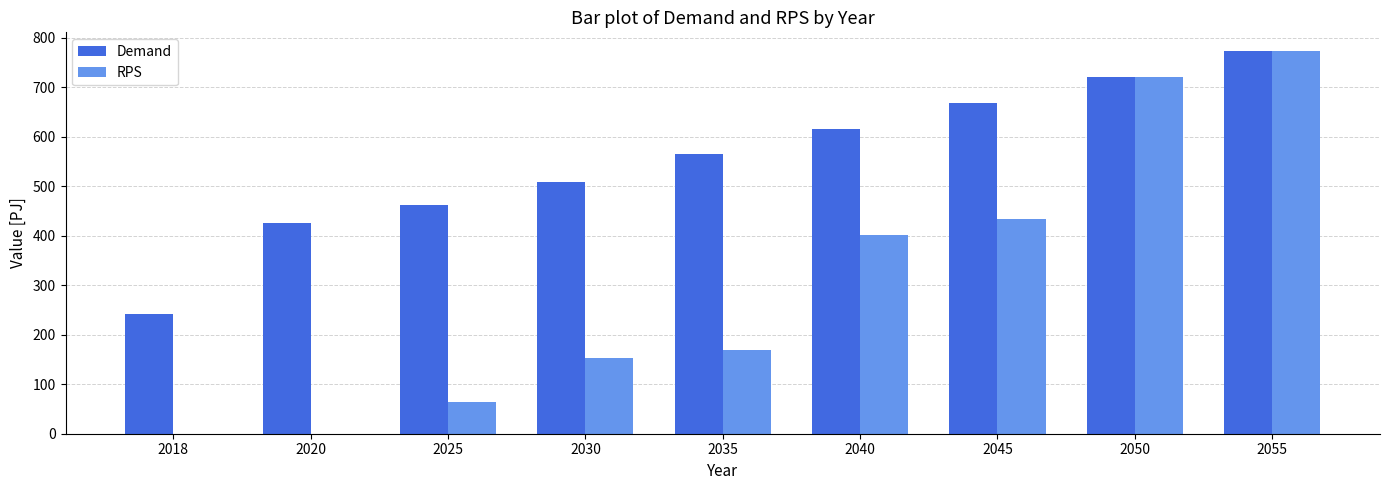

Is it true that Demand equals 928.2 at 2040?

False